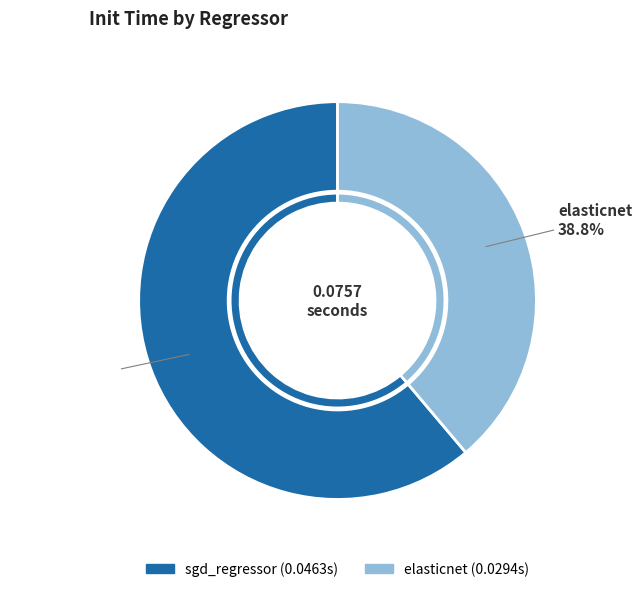

To the nearest percent, what is the average slice percentage?

50%